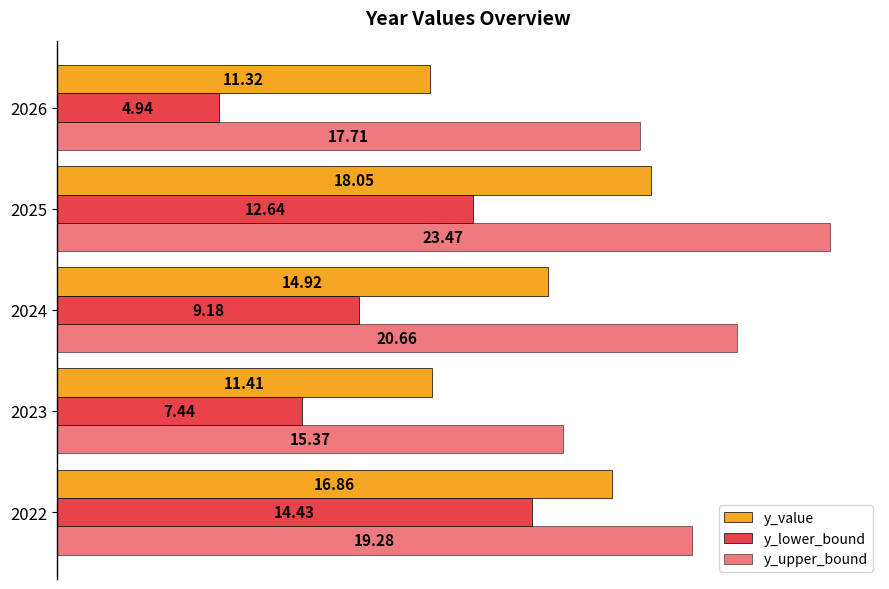

How many data points in y_value are less than 14?

2